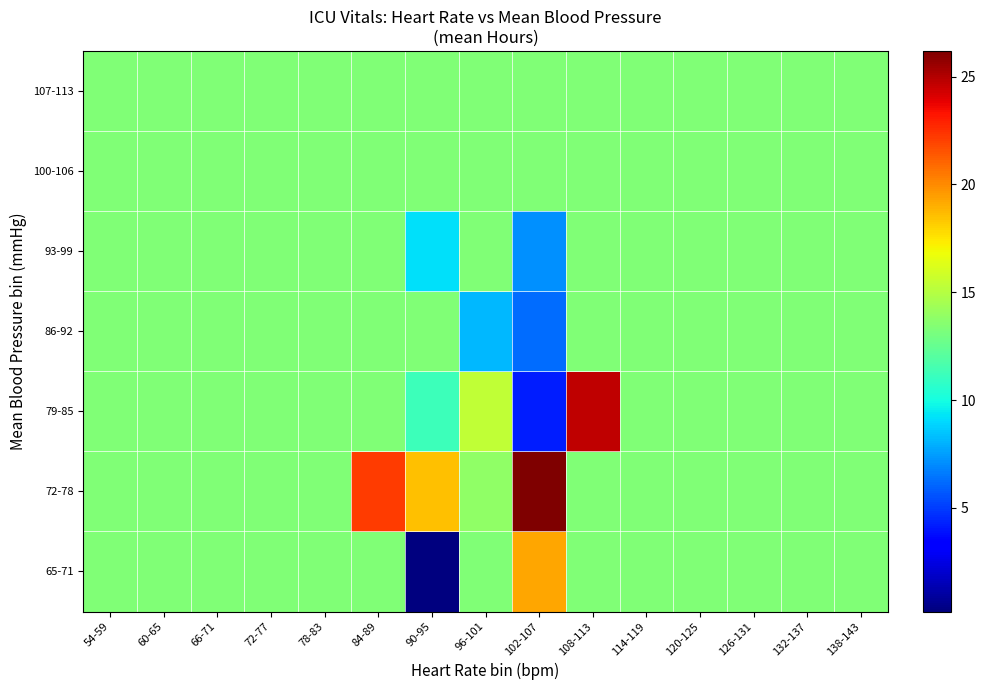

Reading left to right, what are all the values shown in this chart?

65-71: 54-59=13.3	60-65=13.3	66-71=13.3	72-77=13.3	78-83=13.3	84-89=13.3	90-95=0.2	96-101=13.3	102-107=19.2	108-113=13.3	114-119=13.3	120-125=13.3	126-131=13.3	132-137=13.3	138-143=13.3
72-78: 54-59=13.3	60-65=13.3	66-71=13.3	72-77=13.3	78-83=13.3	84-89=22.2	90-95=18.6	96-101=13.9	102-107=26.2	108-113=13.3	114-119=13.3	120-125=13.3	126-131=13.3	132-137=13.3	138-143=13.3
79-85: 54-59=13.3	60-65=13.3	66-71=13.3	72-77=13.3	78-83=13.3	84-89=13.3	90-95=11.2	96-101=15.4	102-107=4.2	108-113=24.7	114-119=13.3	120-125=13.3	126-131=13.3	132-137=13.3	138-143=13.3
86-92: 54-59=13.3	60-65=13.3	66-71=13.3	72-77=13.3	78-83=13.3	84-89=13.3	90-95=13.3	96-101=8.2	102-107=6.2	108-113=13.3	114-119=13.3	120-125=13.3	126-131=13.3	132-137=13.3	138-143=13.3
93-99: 54-59=13.3	60-65=13.3	66-71=13.3	72-77=13.3	78-83=13.3	84-89=13.3	90-95=9.2	96-101=13.3	102-107=7.2	108-113=13.3	114-119=13.3	120-125=13.3	126-131=13.3	132-137=13.3	138-143=13.3
100-106: 54-59=13.3	60-65=13.3	66-71=13.3	72-77=13.3	78-83=13.3	84-89=13.3	90-95=13.3	96-101=13.3	102-107=13.3	108-113=13.3	114-119=13.3	120-125=13.3	126-131=13.3	132-137=13.3	138-143=13.3
107-113: 54-59=13.3	60-65=13.3	66-71=13.3	72-77=13.3	78-83=13.3	84-89=13.3	90-95=13.3	96-101=13.3	102-107=13.3	108-113=13.3	114-119=13.3	120-125=13.3	126-131=13.3	132-137=13.3	138-143=13.3